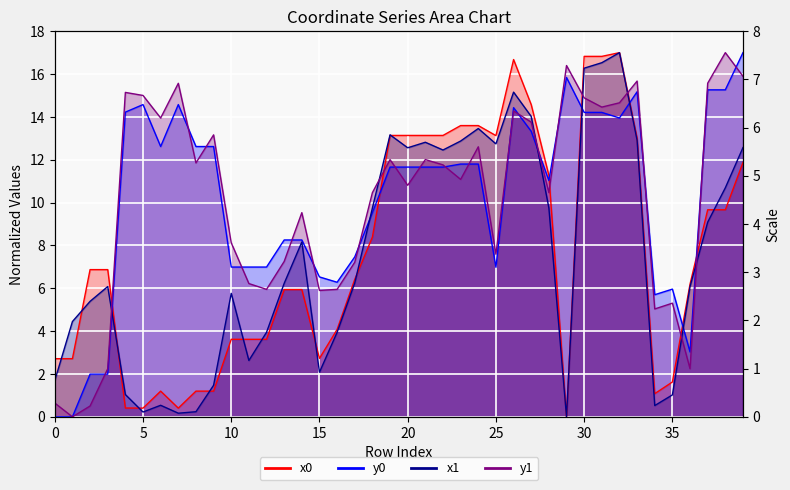

True or false: y0 and x1 intersect in this chart.

True